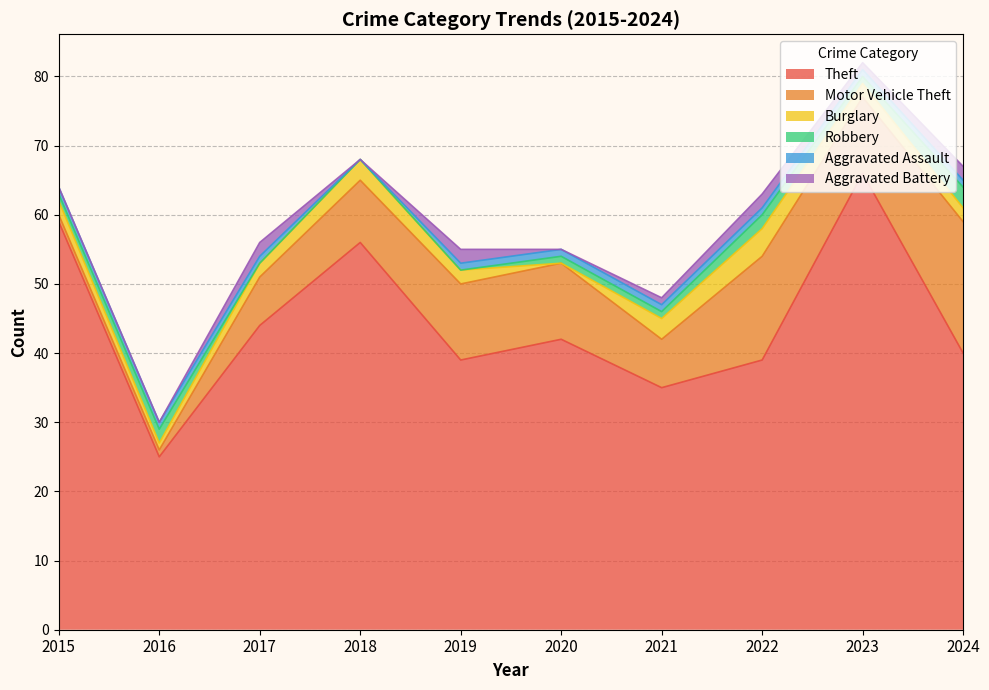

At which category does Burglary reach its first local valley?

2016